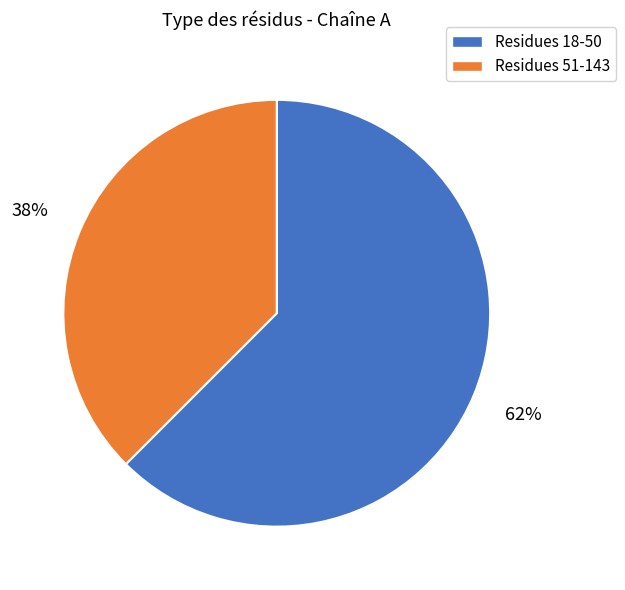

To the nearest percent, what is the average slice percentage?

50%